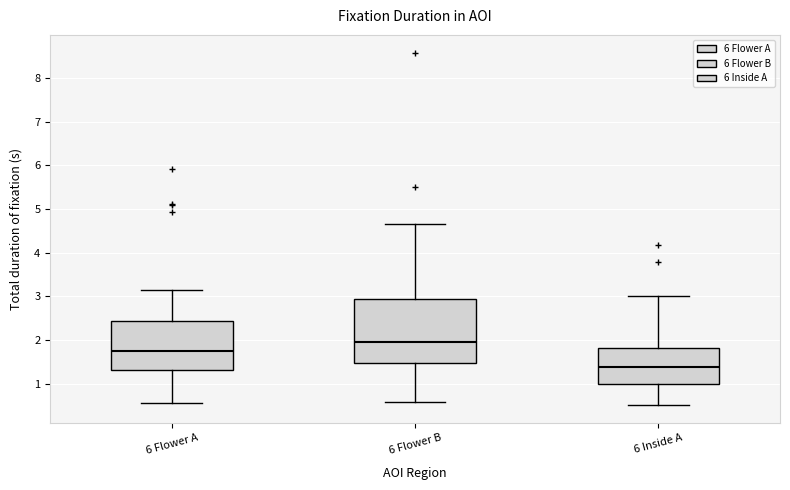

Reading left to right, read every box against the y-axis: the position of its median line, the range the box covers, and the ends of its whiskers. The values are not printed on the chart, so give them approximately, as read against the axis.

6 Flower A: median 1.7, box 1.3 to 2.4, whiskers 0.6 to 3.2
6 Flower B: median 2.0, box 1.5 to 3.0, whiskers 0.6 to 4.7
6 Inside A: median 1.4, box 1.0 to 1.8, whiskers 0.5 to 3.0